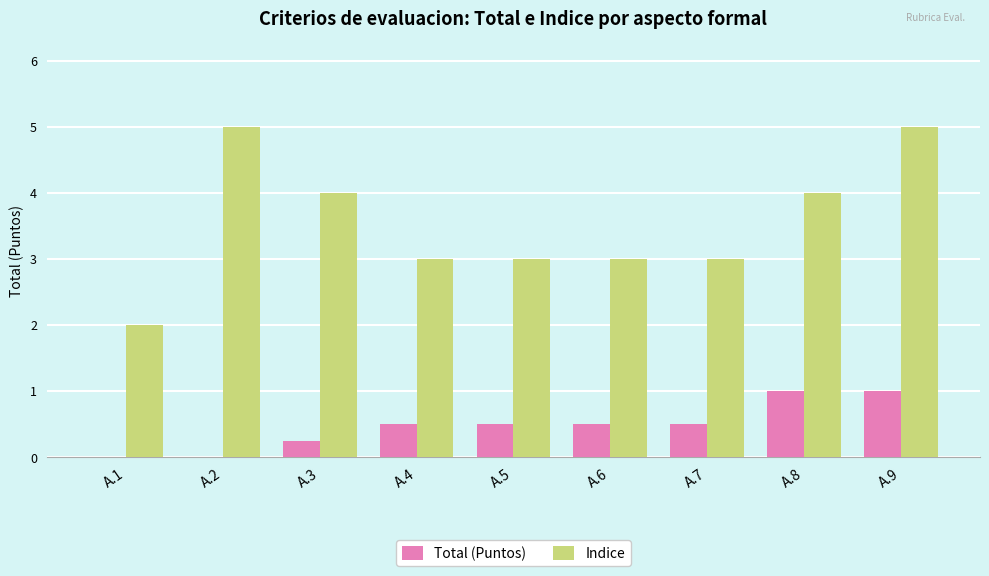

What is the total value across all series at A.2?

5.0